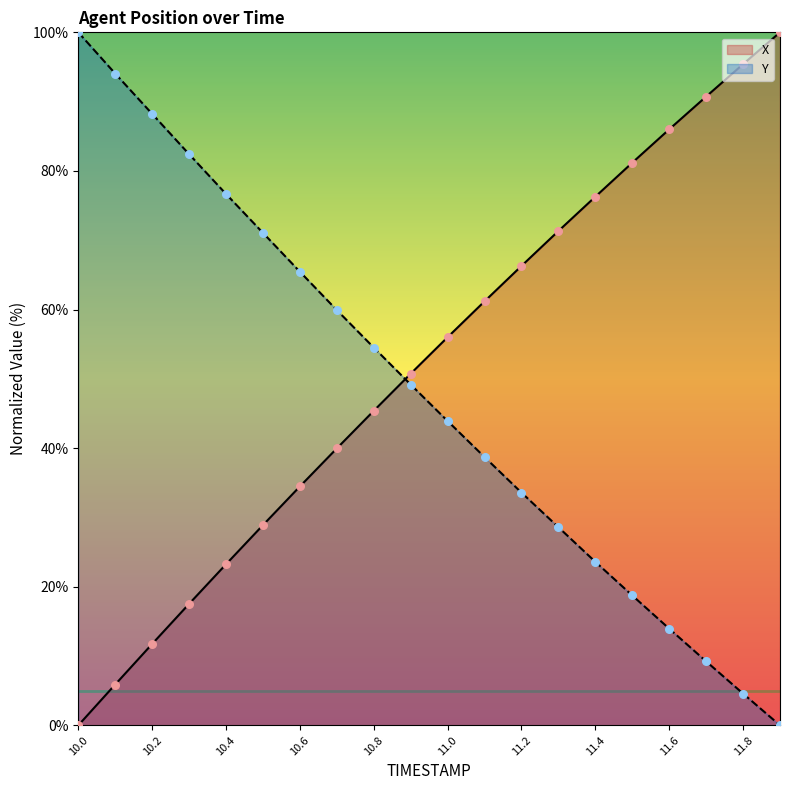

At how many categories does at least one series exceed 26?

20